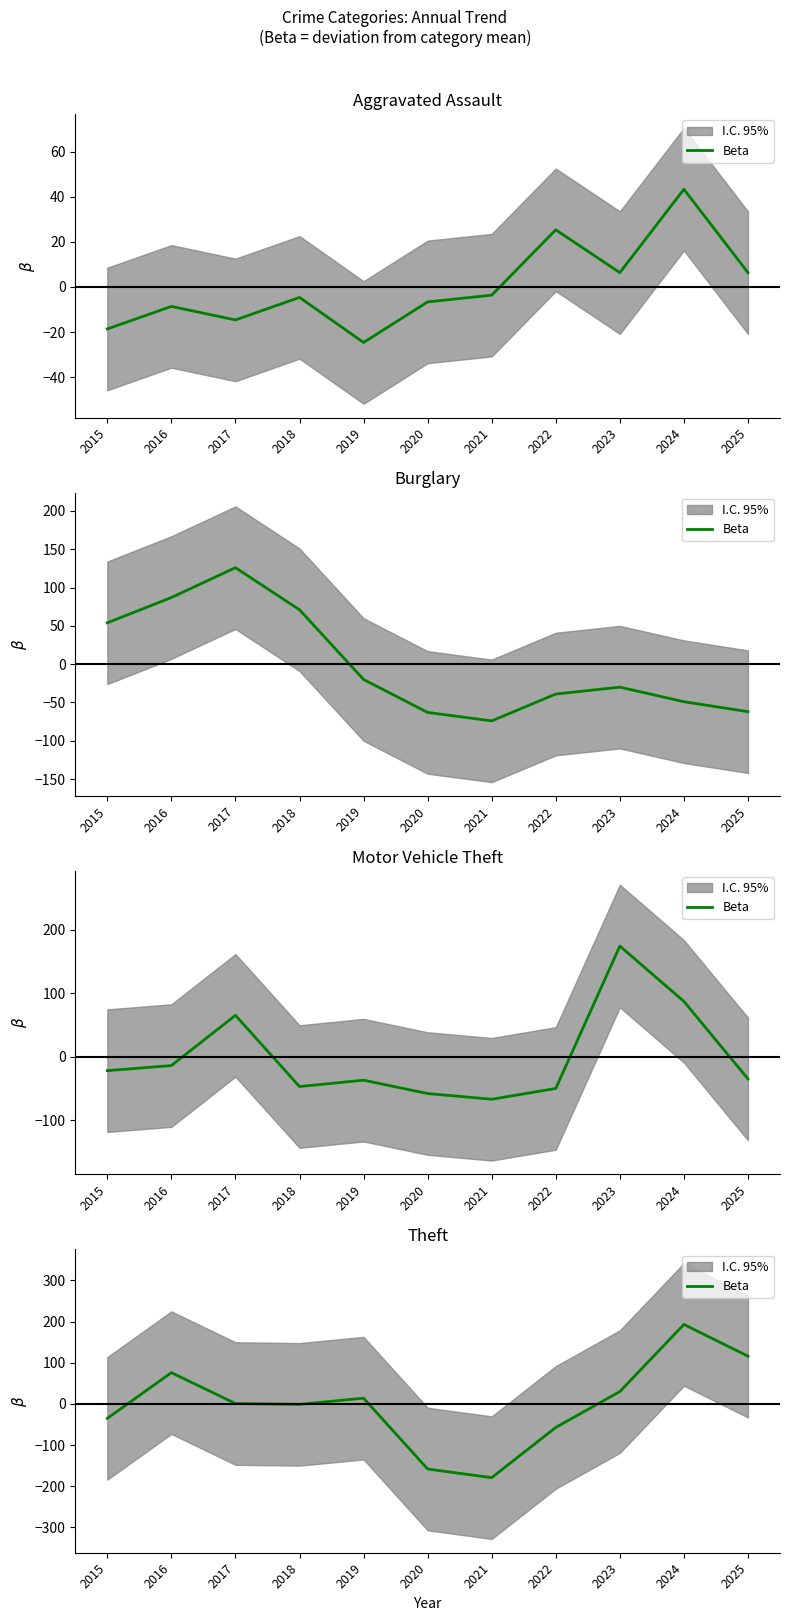

How many values are above zero?

6